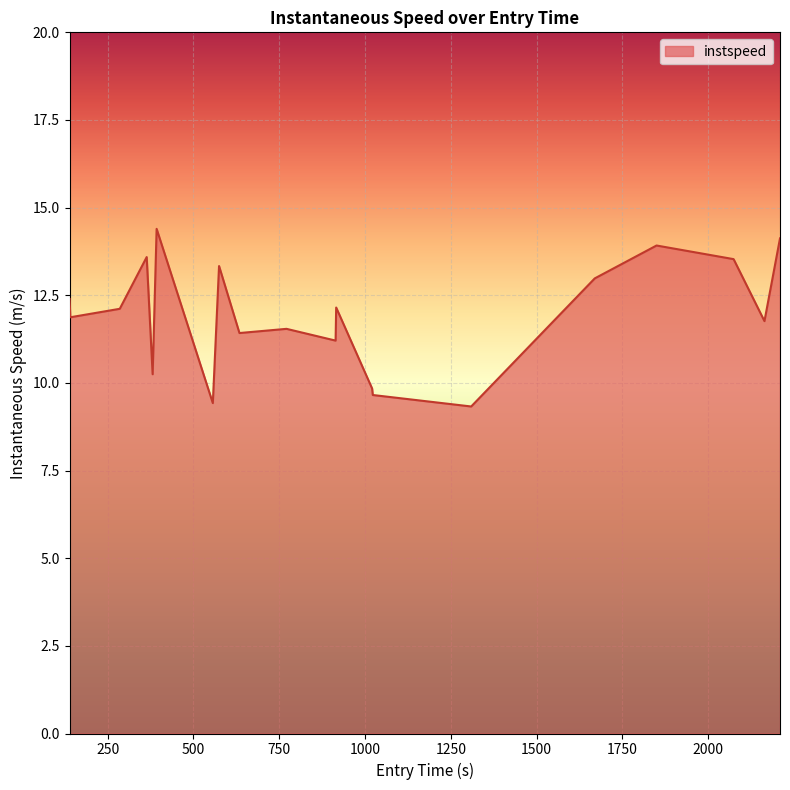

What is the difference between the maximum and minimum values?

5.1